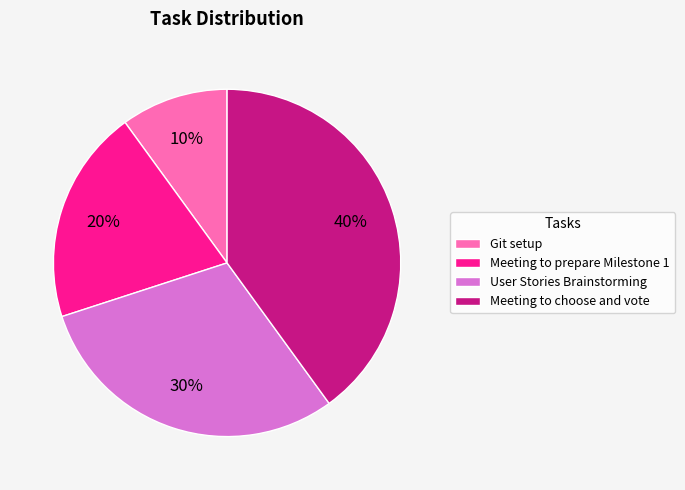

Is it true that User Stories Brainstorming is 30% of the pie?

True